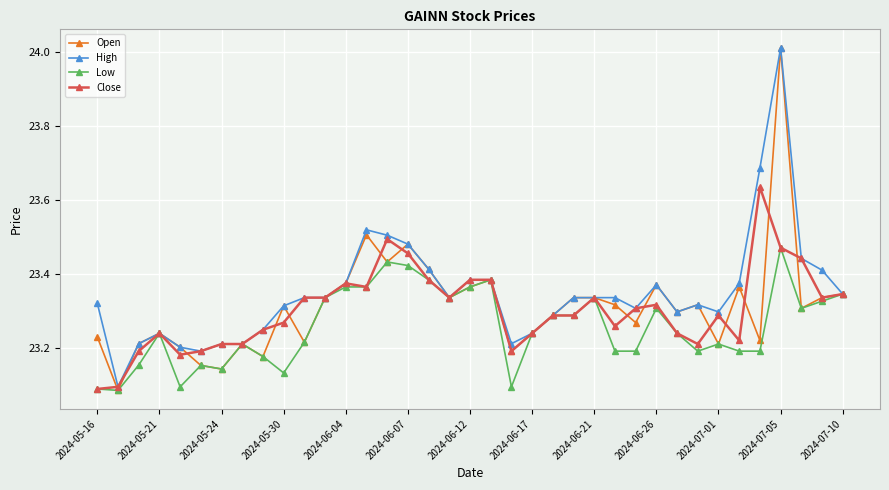

Which series has the largest range (max minus min)?

Open